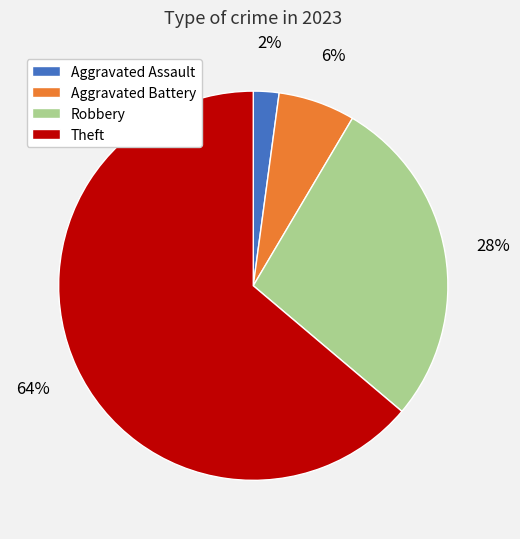

Is the sum of Robbery and Aggravated Assault greater than half?

No